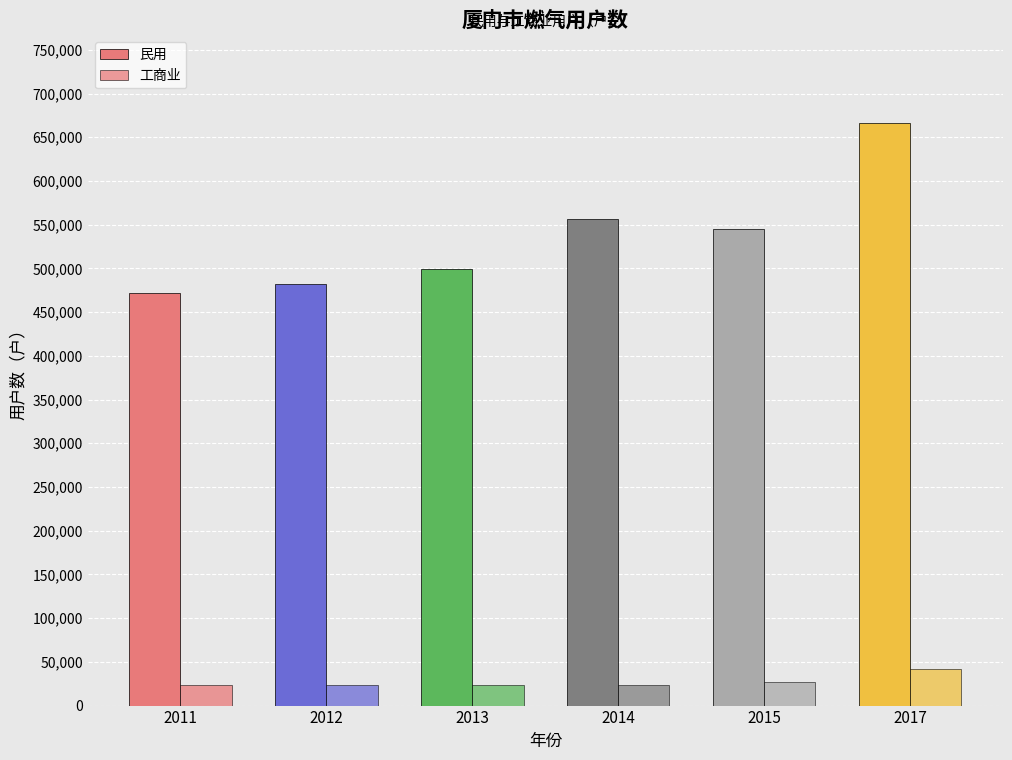

Which has a higher value, 2014 or 2012?

2014